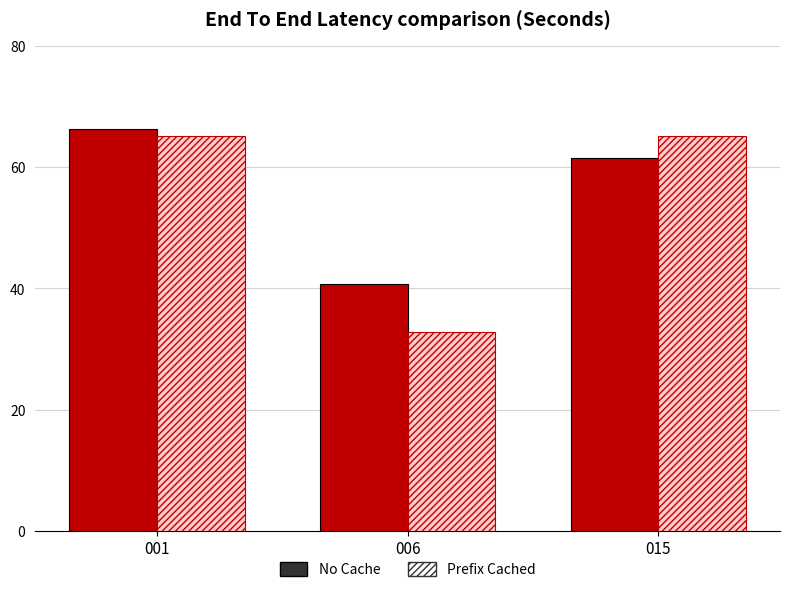

Reading left to right, what are all the values shown in this chart?

No Cache: 66.3	40.7	61.6
Prefix Cached: 65.2	32.8	65.2